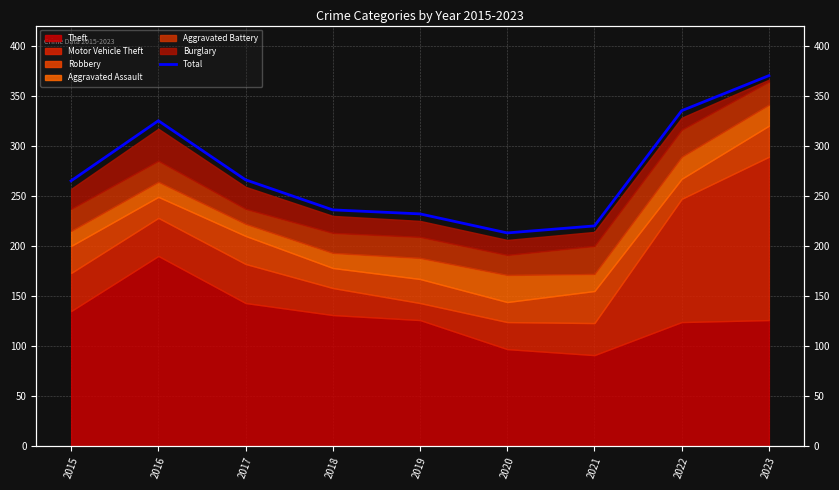

Reading right to left, transcribe all the data shown in this chart.

2023=370	2022=335	2021=220	2020=213	2019=232	2018=236	2017=266	2016=325	2015=265